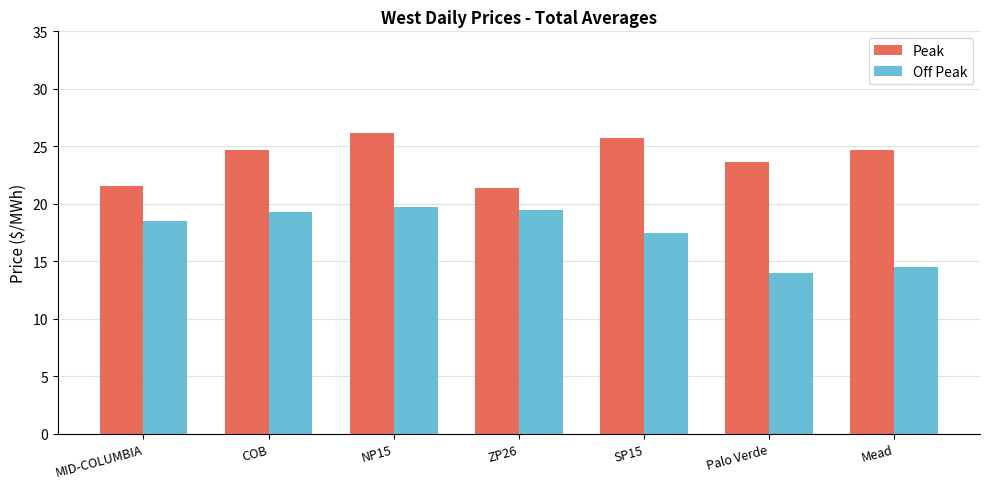

How many bars are there in each group?

2